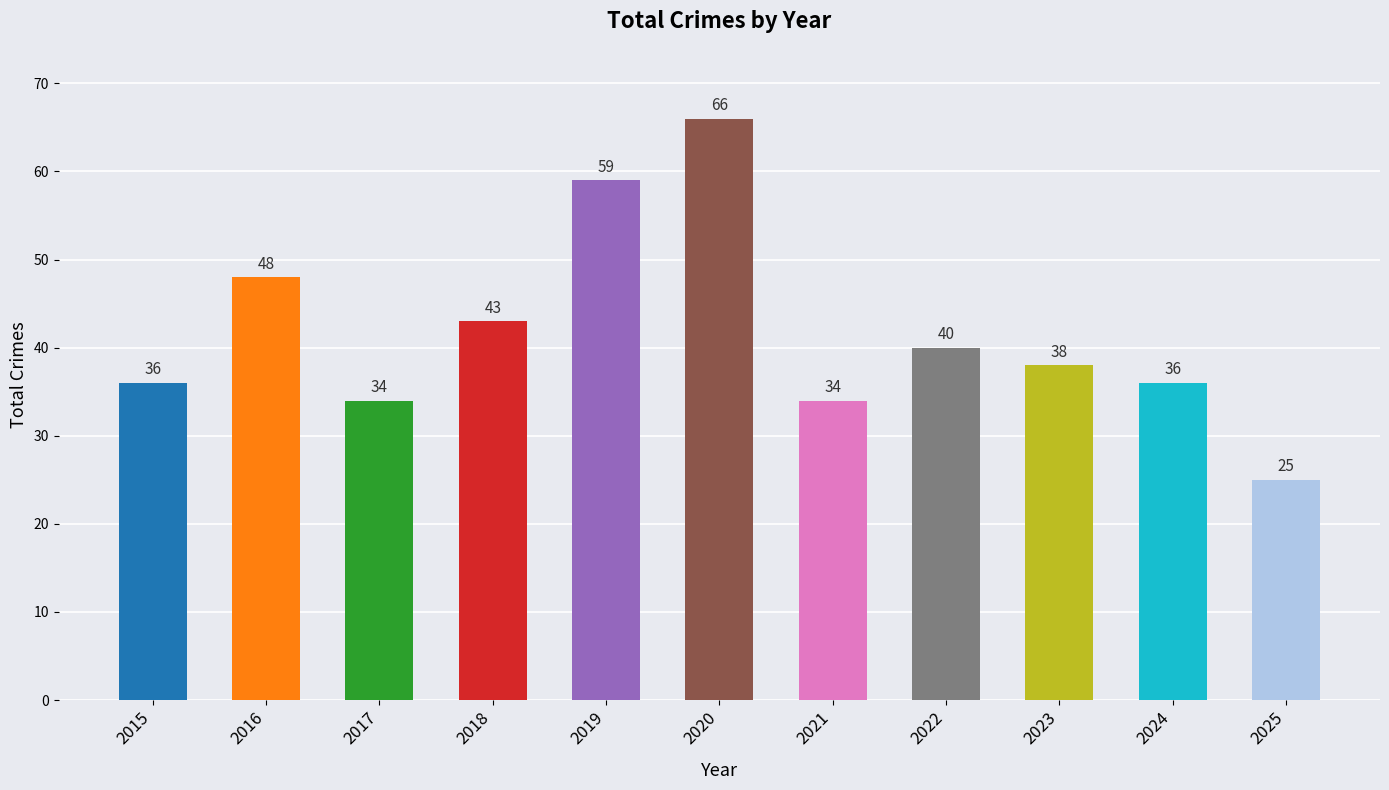

The chart shows a value of 16 at 2015. True or false?

False